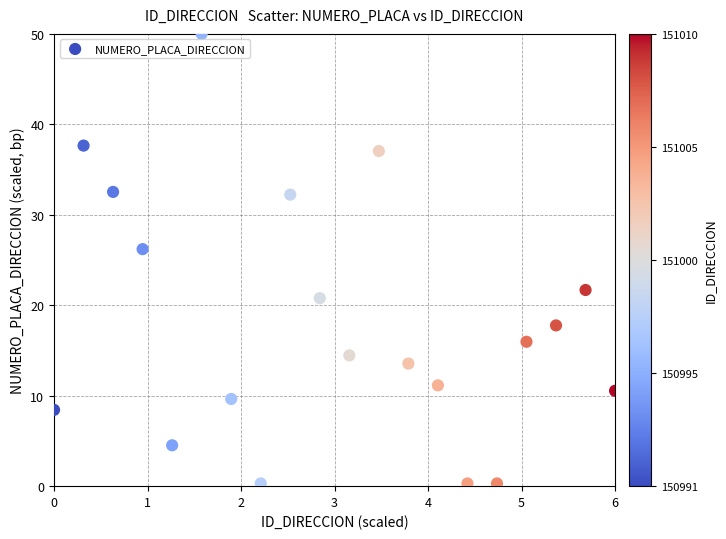

What is the range of Y values (max minus min)?

49.7